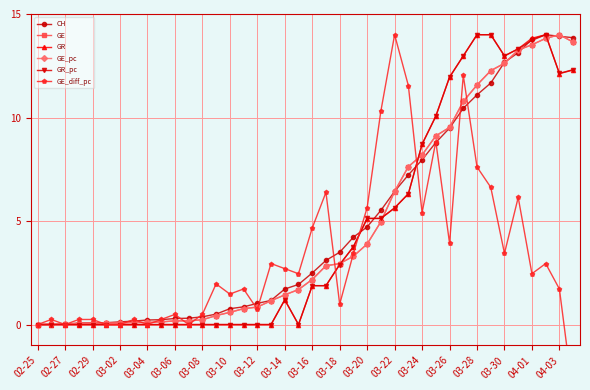

The GR_pc series shows -9.4 at 02-27. True or false?

False